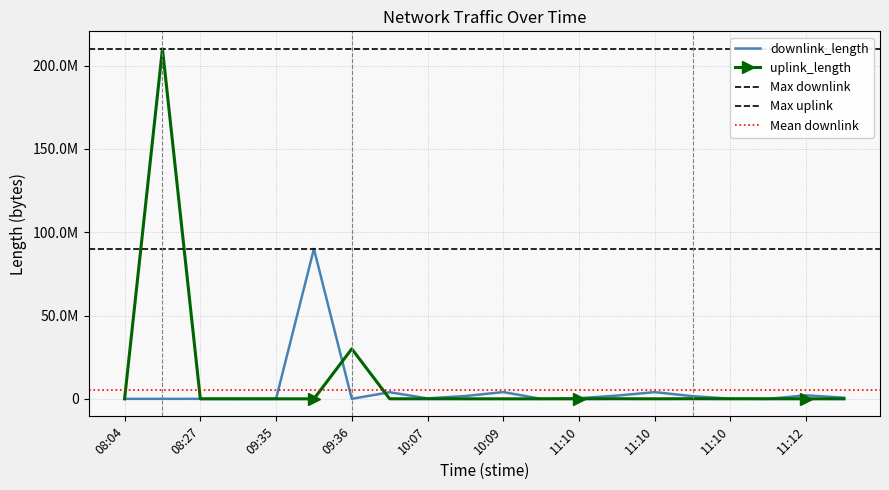

What is the difference between the highest and lowest values at 09:36?

29997861